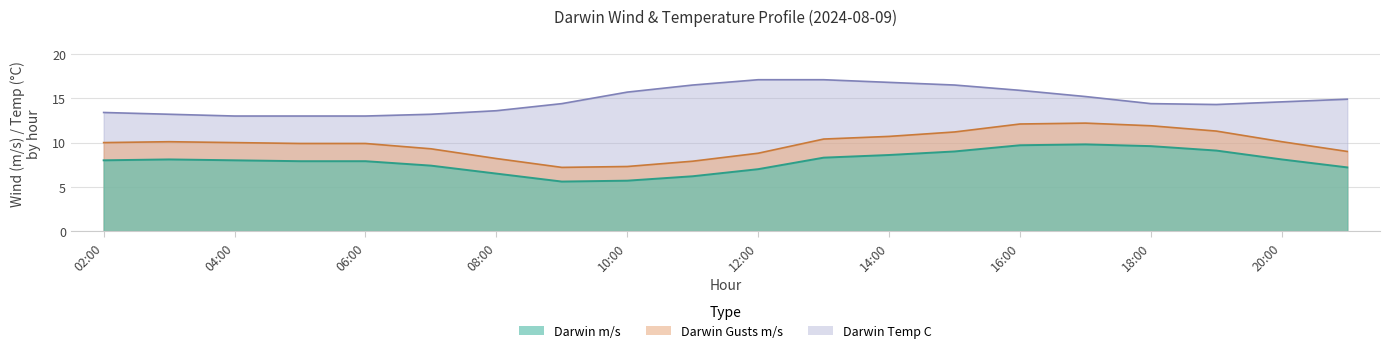

Which has a higher value, 20:00 or 10:00?

20:00